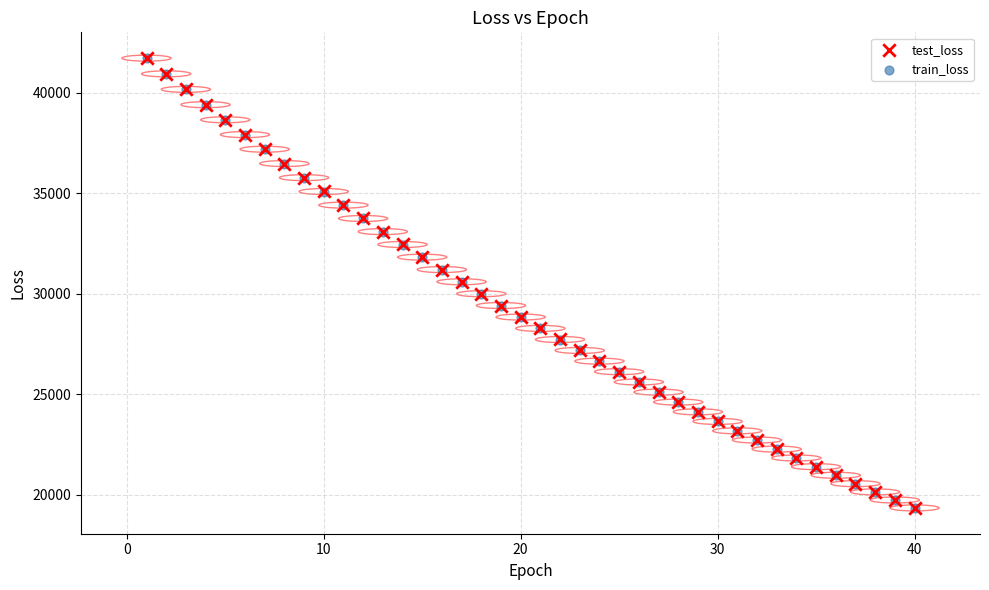

Which series has the widest spread of Y values?

train_loss